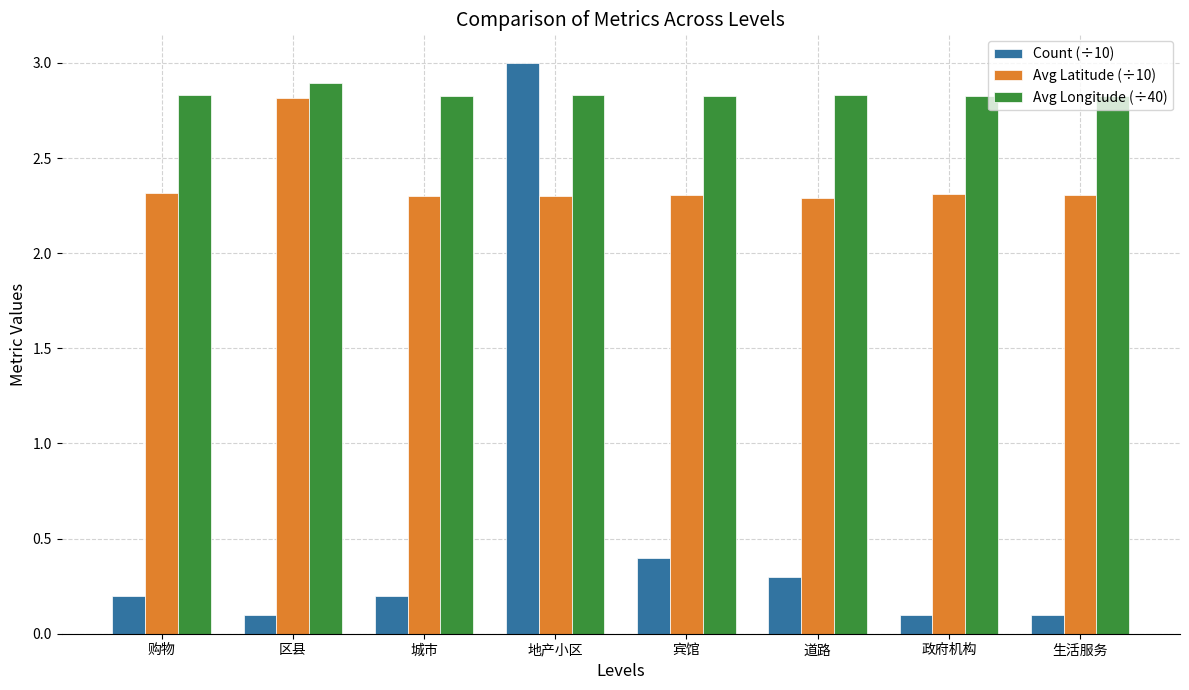

What are all the series names shown in the legend?

Count (÷10), Avg Latitude (÷10), Avg Longitude (÷40)